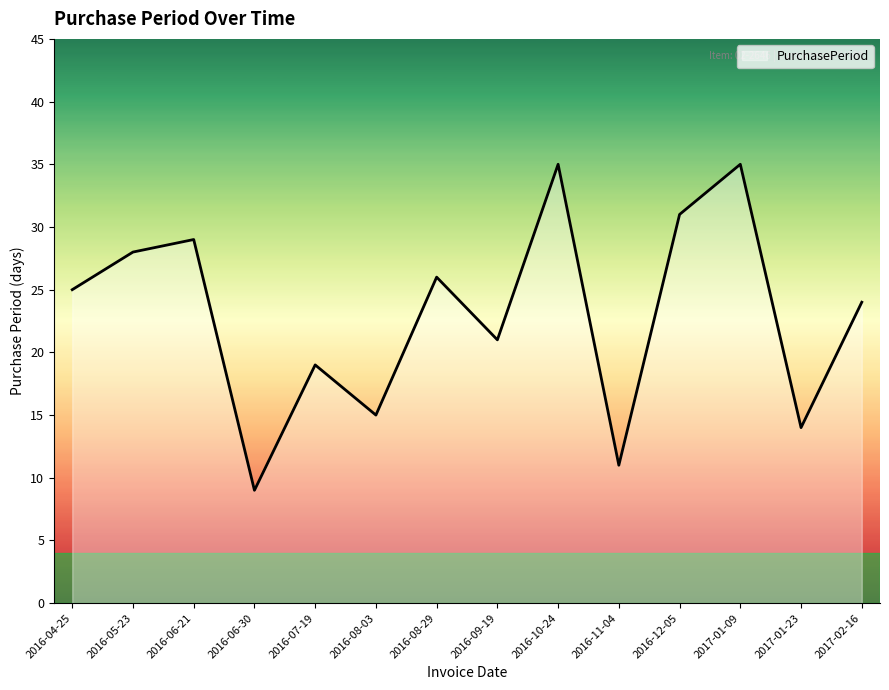

At which label is the value closest to 22?

2016-09-19